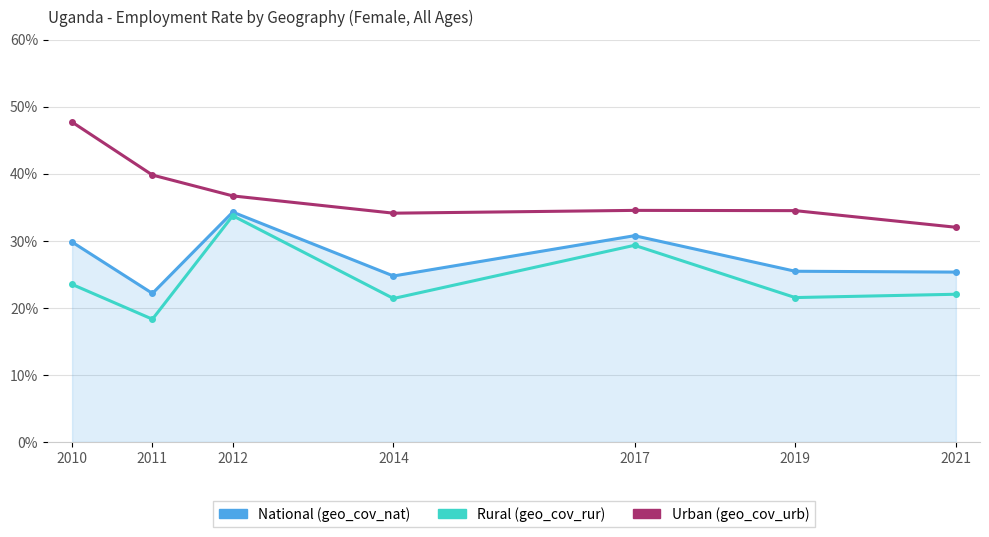

Which category has the highest value across all series?

2010